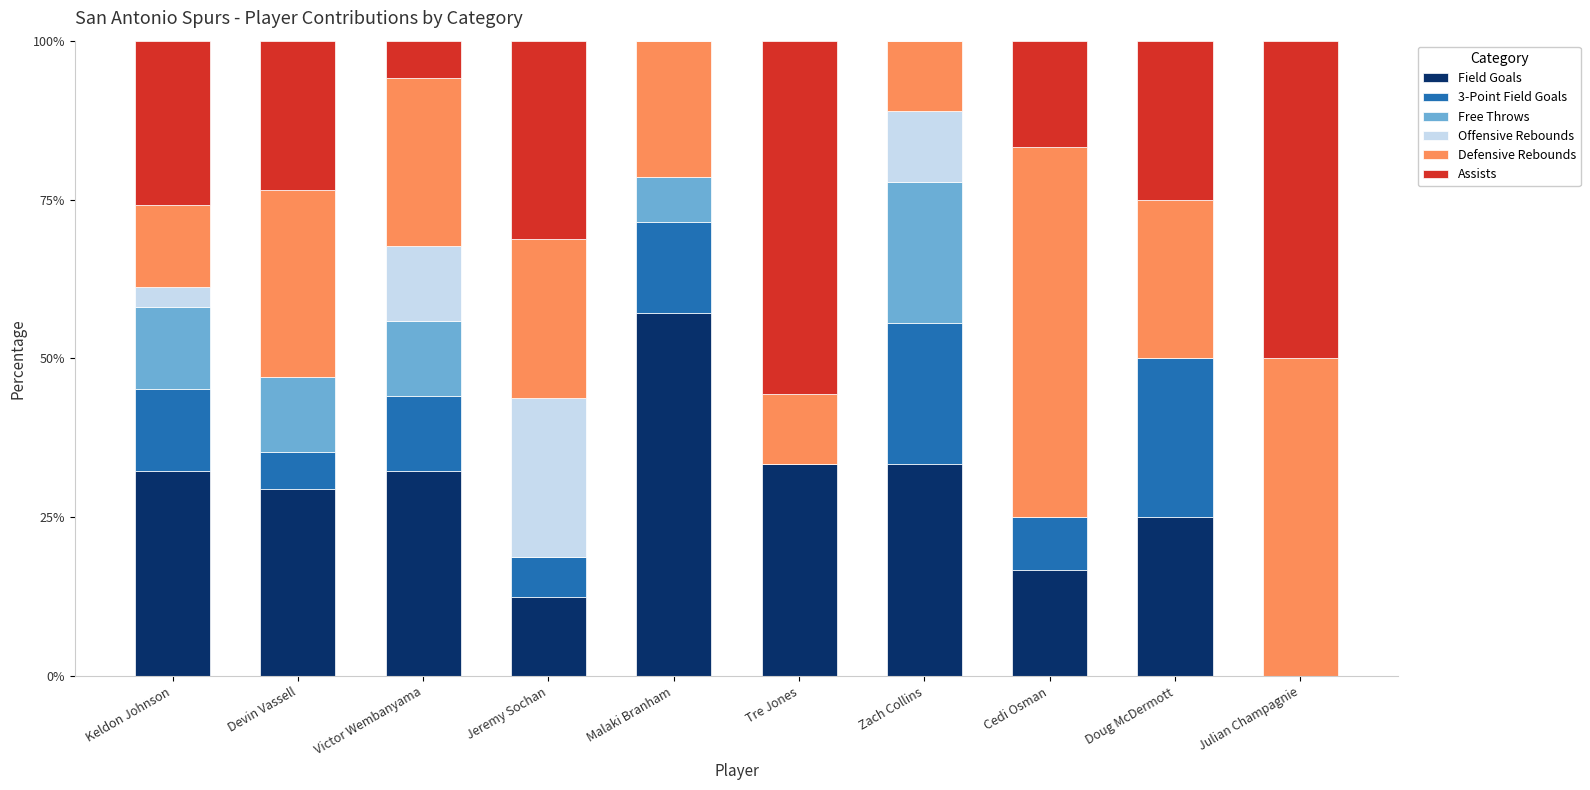

What are all the series names shown in the legend?

Field Goals, 3-Point Field Goals, Free Throws, Offensive Rebounds, Defensive Rebounds, Assists